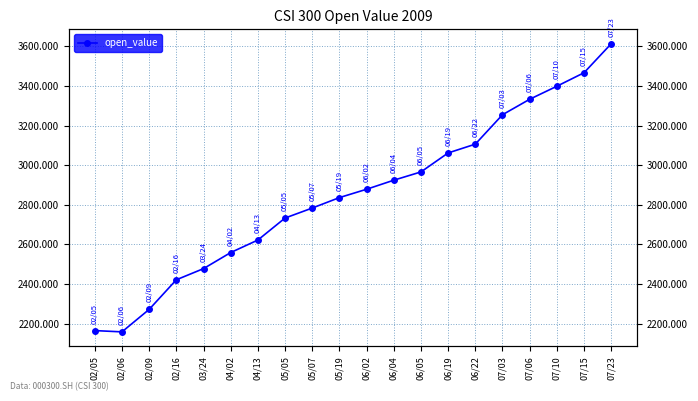

The chart shows a value of 3254.9 at 07/03. True or false?

True